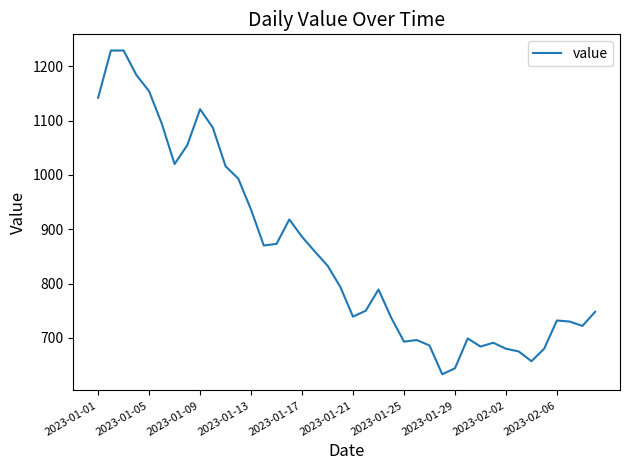

What is the difference between the maximum and minimum values?

596